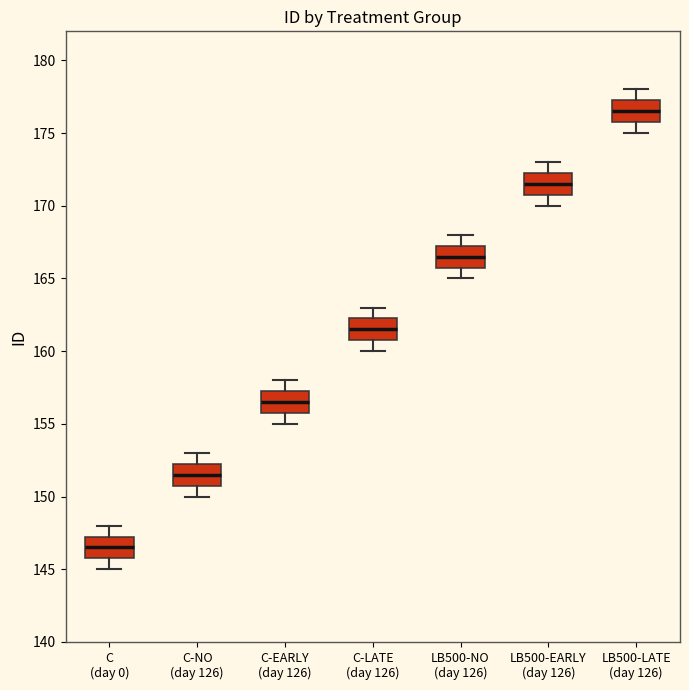

Reading left to right, read every box against the y-axis: the position of its median line, the range the box covers, and the ends of its whiskers. The values are not printed on the chart, so give them approximately, as read against the axis.

C (day 0): median 146.5, box 146.0 to 147.5, whiskers 145.0 to 148.0
C-NO (day 126): median 151.5, box 151.0 to 152.5, whiskers 150.0 to 153.0
C-EARLY (day 126): median 156.5, box 156.0 to 157.5, whiskers 155.0 to 158.0
C-LATE (day 126): median 161.5, box 161.0 to 162.5, whiskers 160.0 to 163.0
LB500-NO (day 126): median 166.5, box 166.0 to 167.5, whiskers 165.0 to 168.0
LB500-EARLY (day 126): median 171.5, box 171.0 to 172.5, whiskers 170.0 to 173.0
LB500-LATE (day 126): median 176.5, box 176.0 to 177.5, whiskers 175.0 to 178.0